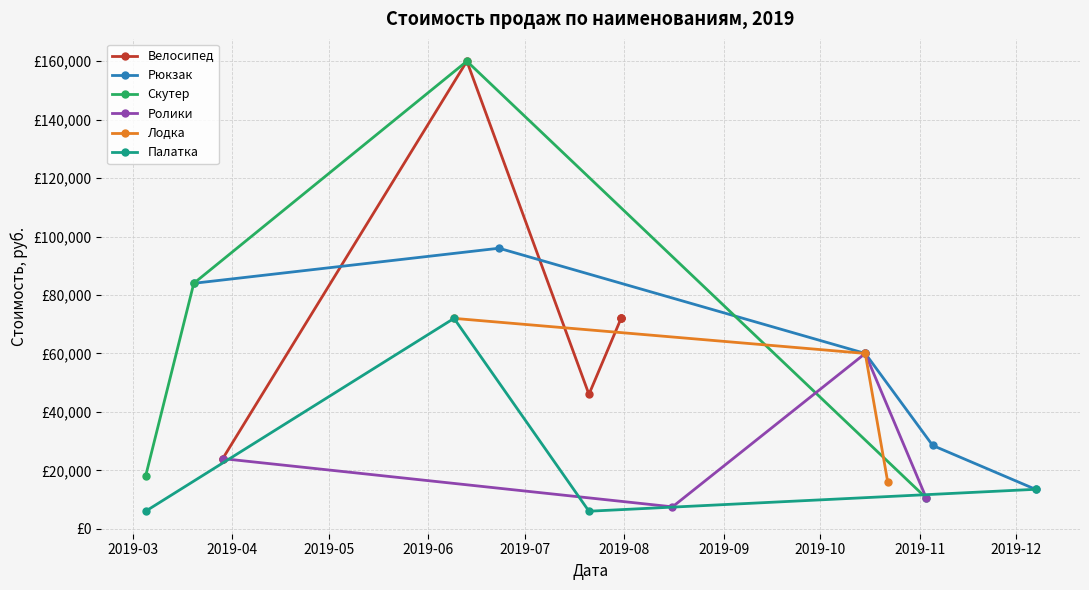

What is the difference between the Скутер values at 2019-06 and 2019-04?

73500